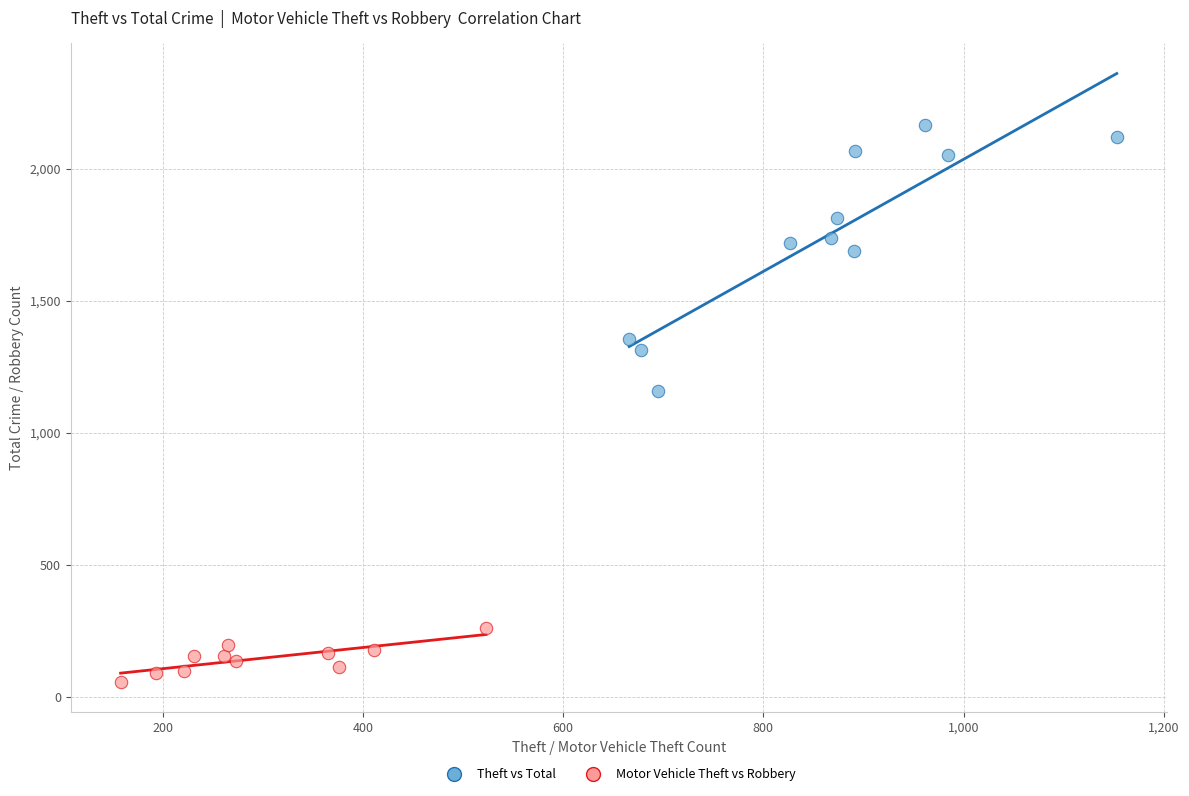

Which series has the largest Y range (max minus min)?

Theft vs Total